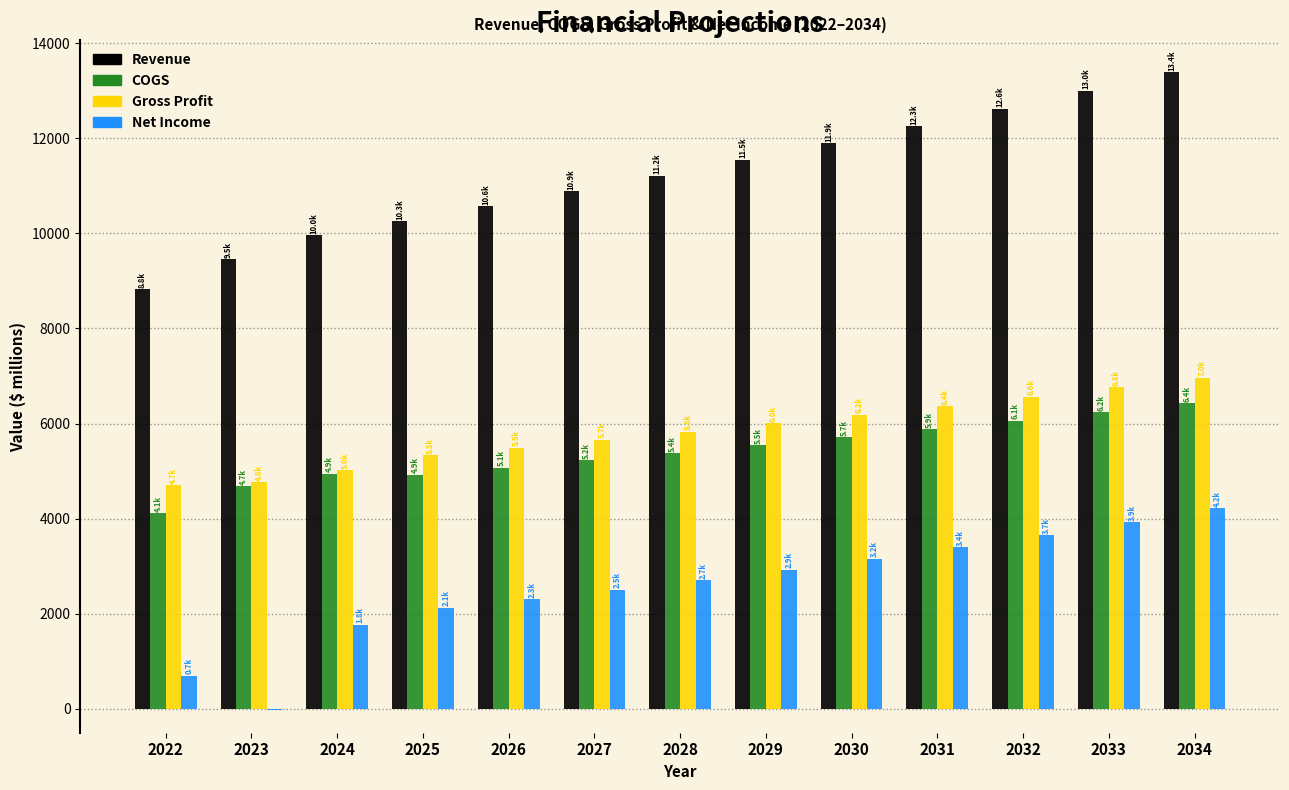

What is the maximum value for COGS?

6426.3